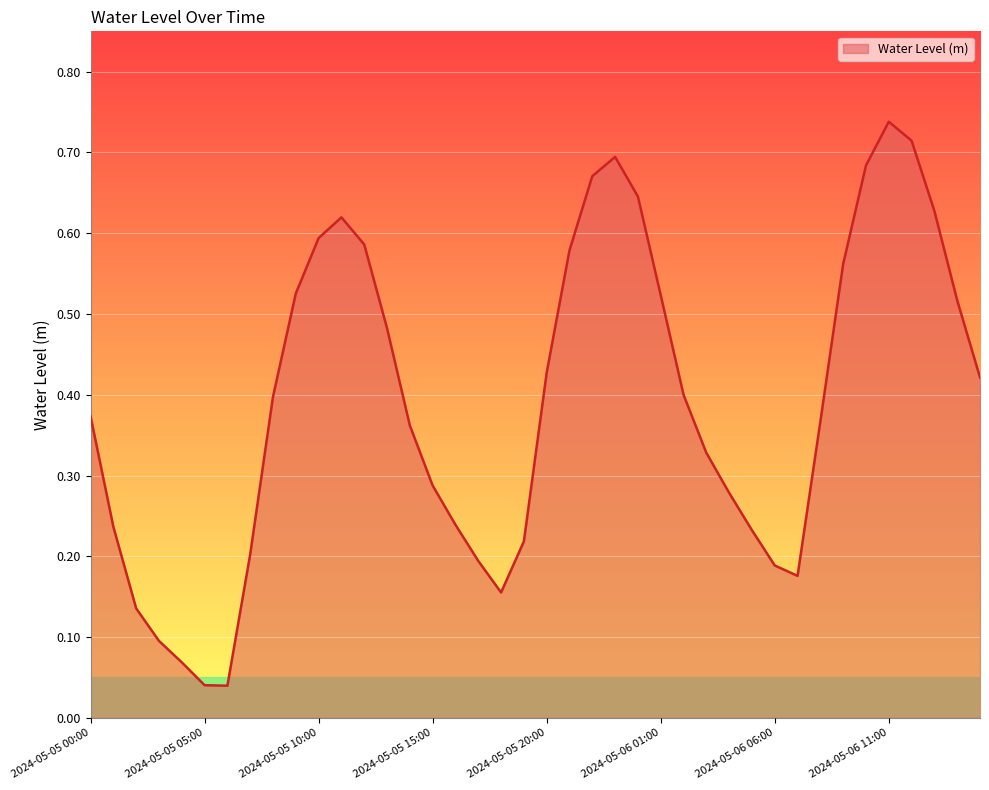

List the labels in order of value, smallest first.

2024-05-05 06:00, 2024-05-05 05:00, 2024-05-05 04:00, 2024-05-05 03:00, 2024-05-05 02:00, 2024-05-05 18:00, 2024-05-06 07:00, 2024-05-06 06:00, 2024-05-05 17:00, 2024-05-05 07:00, 2024-05-05 19:00, 2024-05-06 05:00, 2024-05-05 01:00, 2024-05-05 16:00, 2024-05-06 04:00, 2024-05-05 15:00, 2024-05-06 03:00, 2024-05-05 14:00, 2024-05-06 08:00, 2024-05-05 00:00, 2024-05-05 08:00, 2024-05-06 02:00, 2024-05-06 15:00, 2024-05-05 20:00, 2024-05-05 13:00, 2024-05-06 14:00, 2024-05-06 01:00, 2024-05-05 09:00, 2024-05-06 09:00, 2024-05-05 21:00, 2024-05-05 12:00, 2024-05-05 10:00, 2024-05-05 11:00, 2024-05-06 13:00, 2024-05-06 00:00, 2024-05-05 22:00, 2024-05-06 10:00, 2024-05-05 23:00, 2024-05-06 12:00, 2024-05-06 11:00